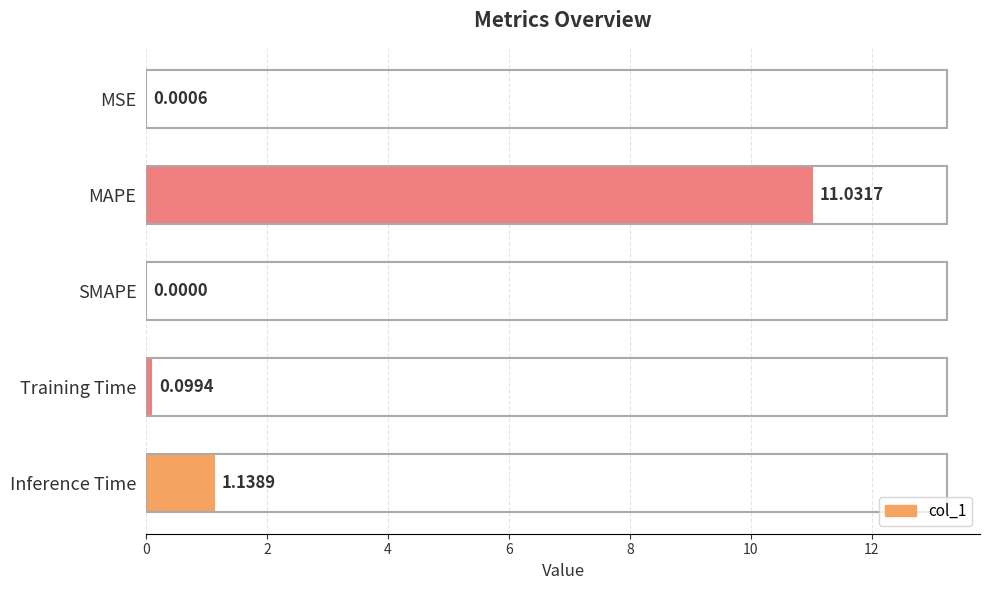

Which category has the highest value across all series?

MAPE